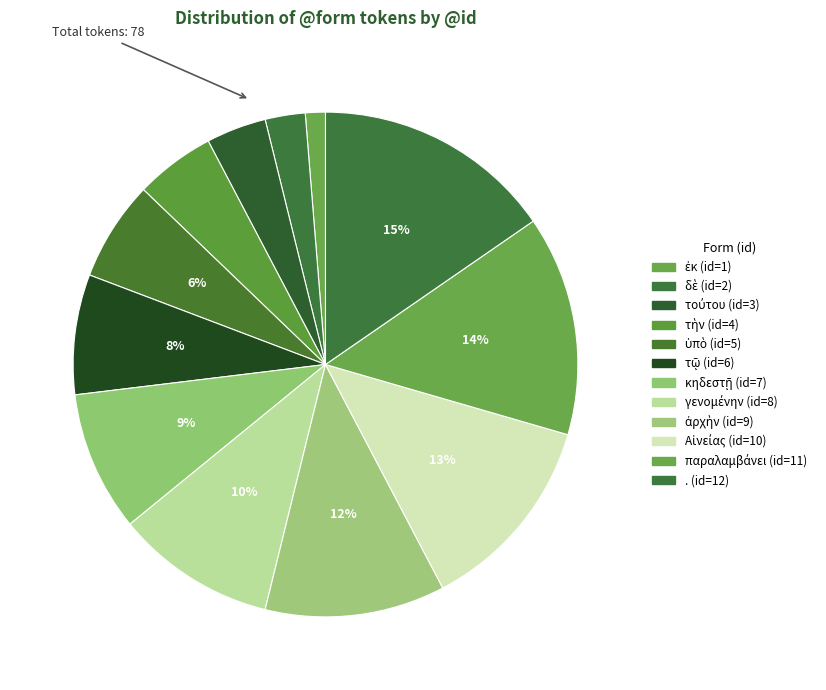

To the nearest percent, what is the combined percentage of παραλαμβάνει and γενομένην?

24%